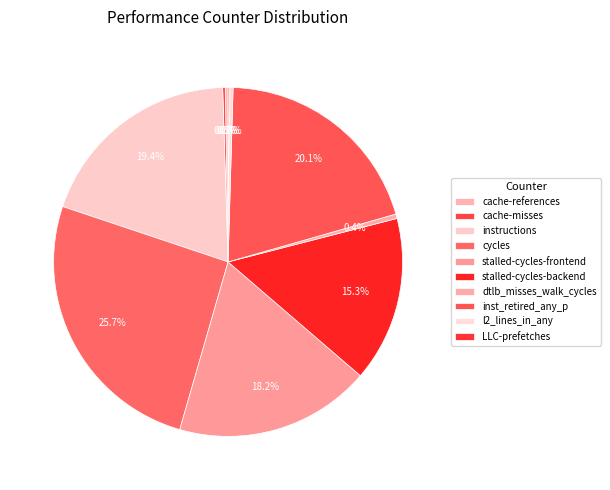

To the nearest percent, what is the average slice percentage?

10%